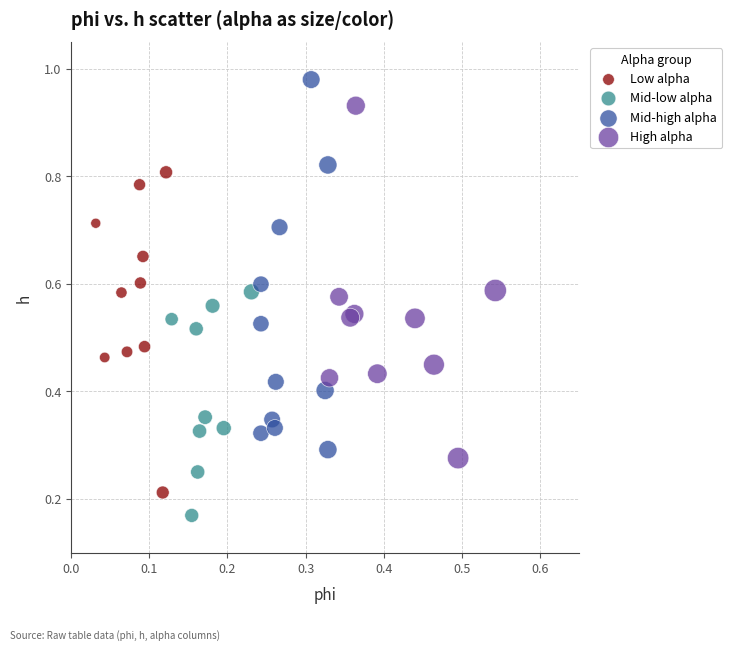

Which series has the largest Y range (max minus min)?

Mid-high alpha